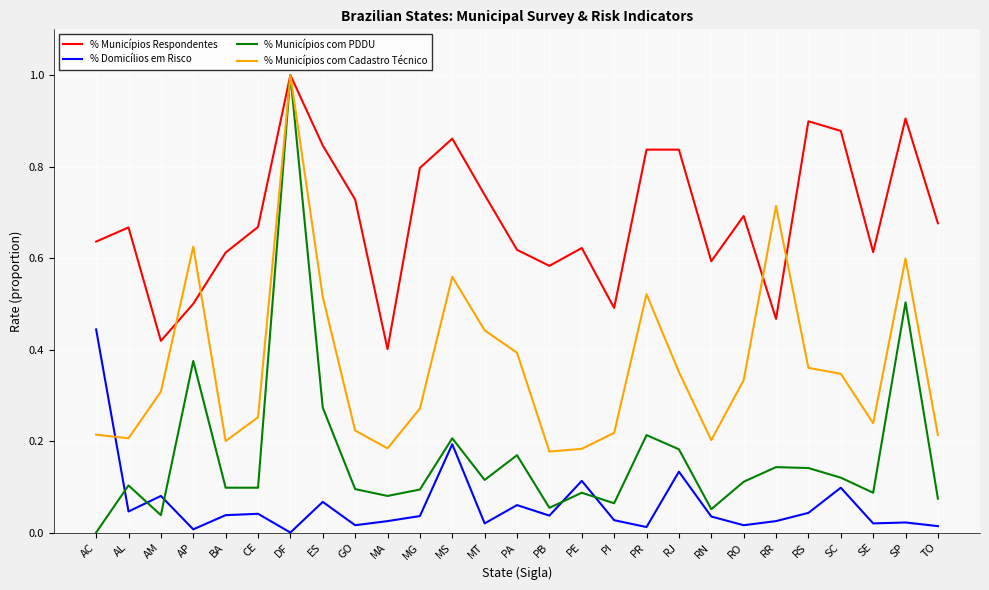

What is the total value across all series at DF?

3.0